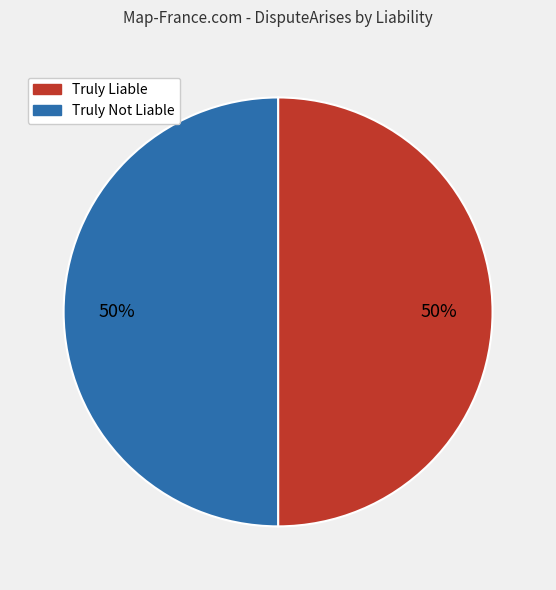

Is it true that Truly Not Liable is 58% of the pie?

False